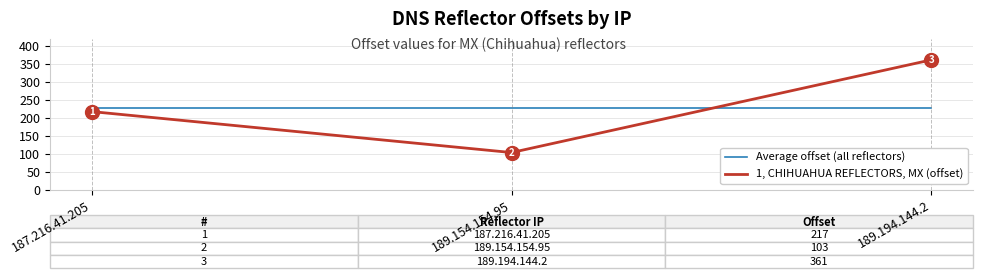

How many 1, CHIHUAHUA REFLECTORS, MX (offset) values are between 103 and 361?

3